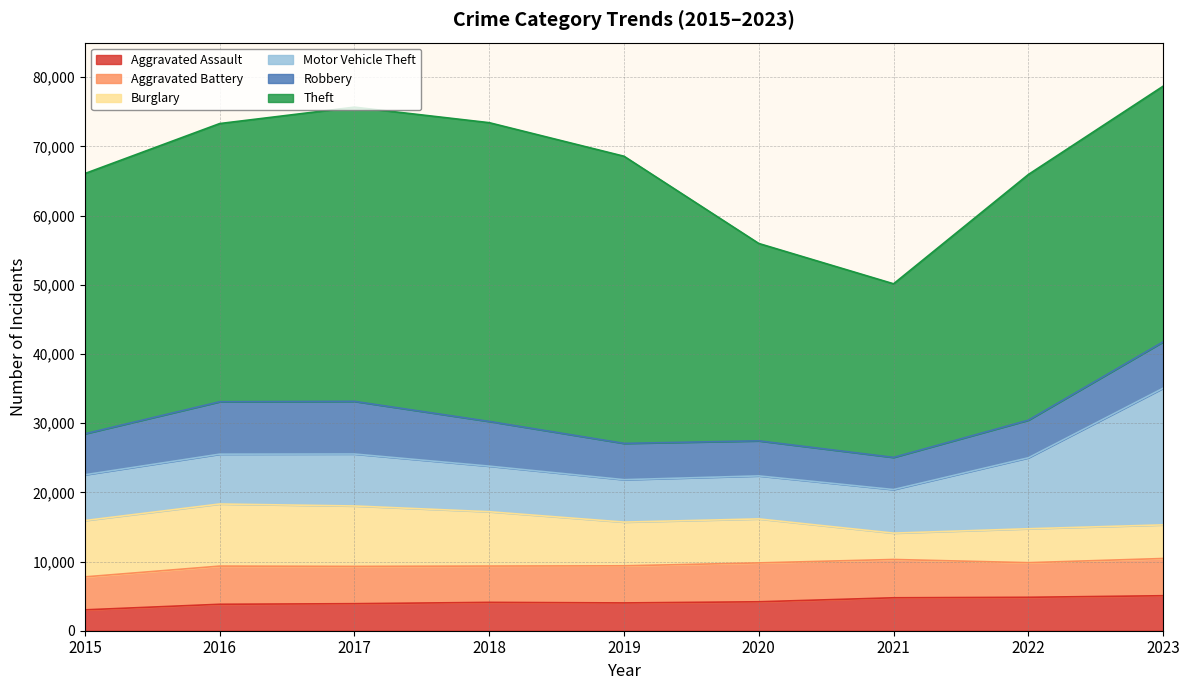

How many interior local valleys does the Robbery series have?

1